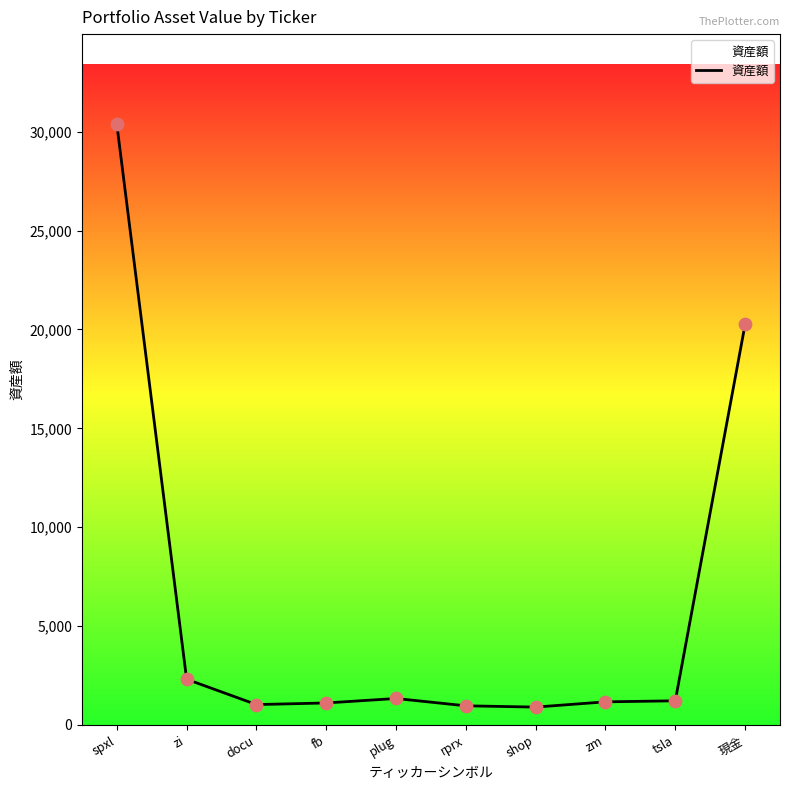

Which has a higher value, zi or docu?

zi